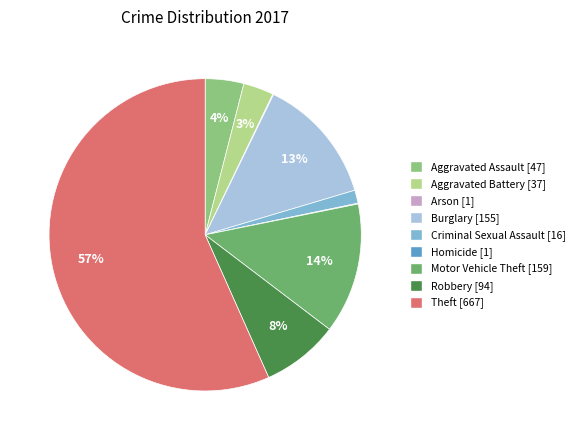

Is it true that Burglary is 13% of the pie?

True